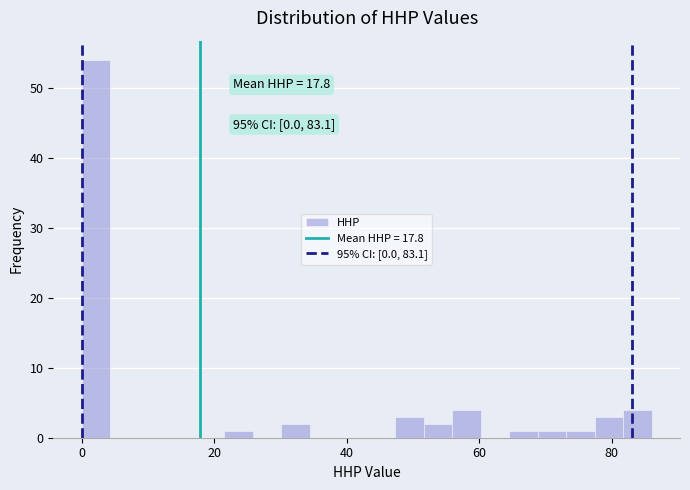

Around what value on the x-axis is the tallest bar? Give the approximate position of its centre, as read against the axis.

2